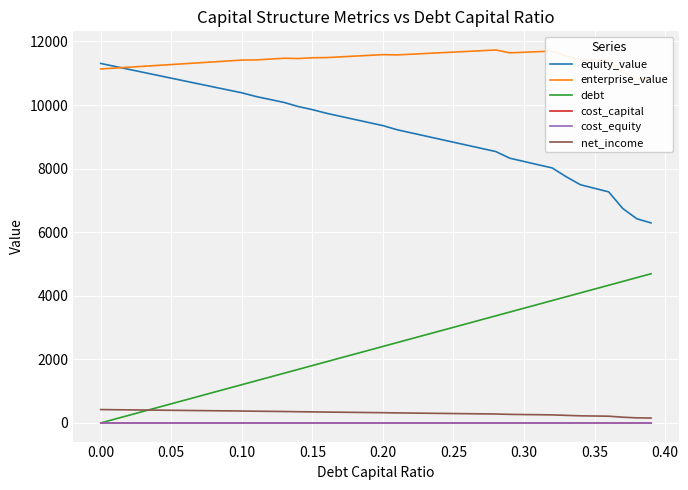

True or false: equity_value and debt intersect in this chart.

False